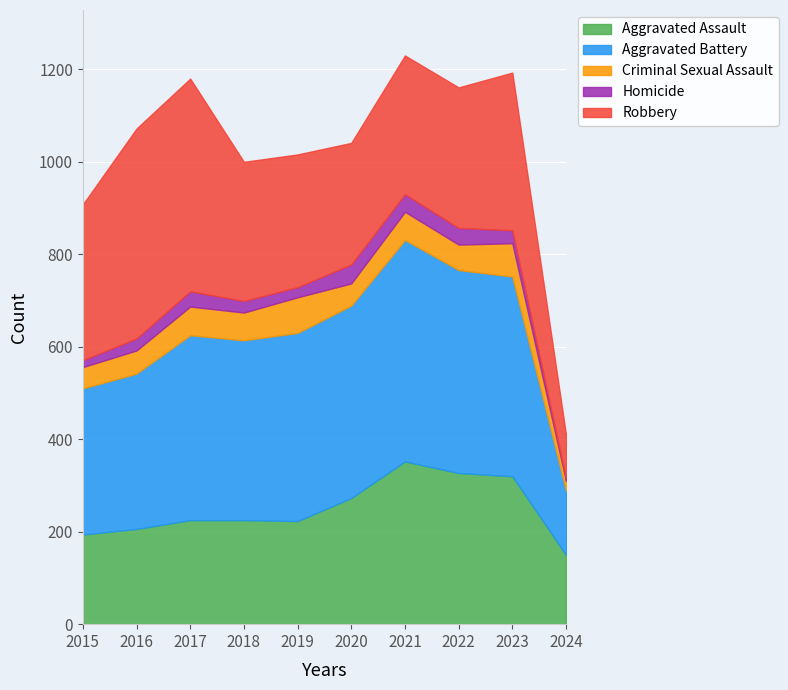

What is the sum of all Criminal Sexual Assault values?

552